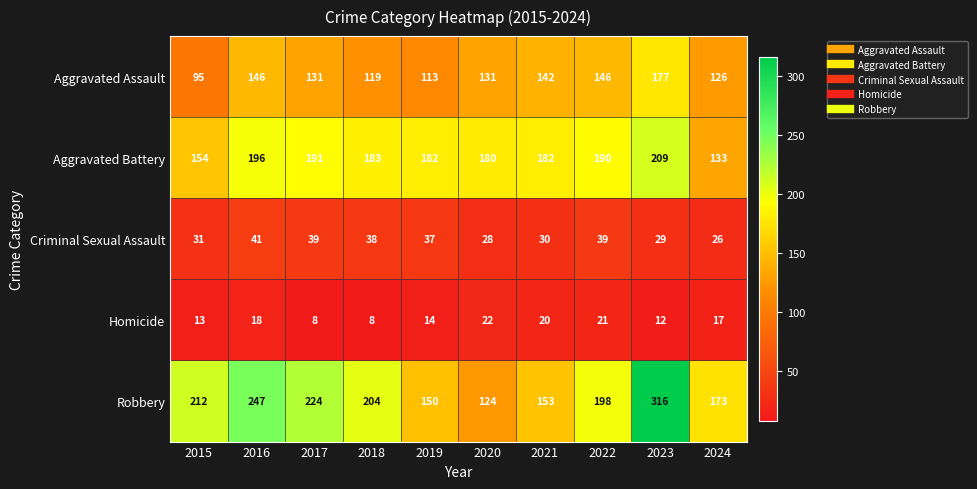

The Aggravated Assault series shows 131 at 2017. True or false?

True